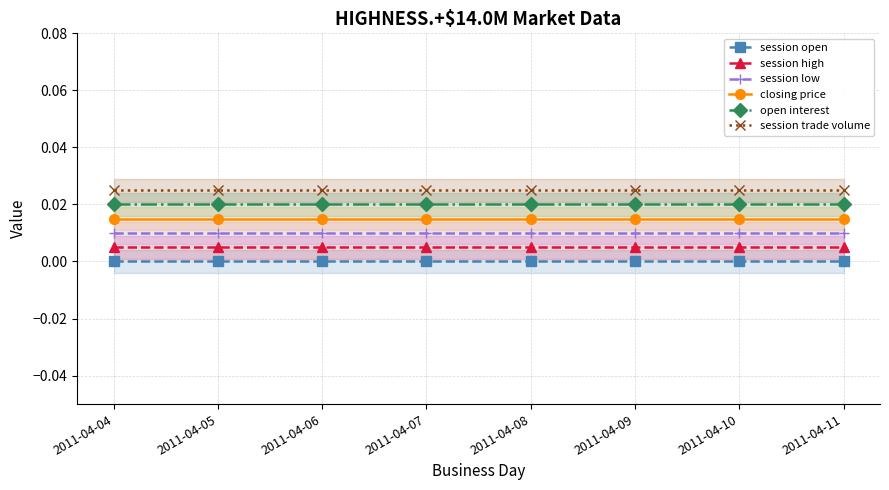

True or false: session high has more than 2 interior local peaks.

False